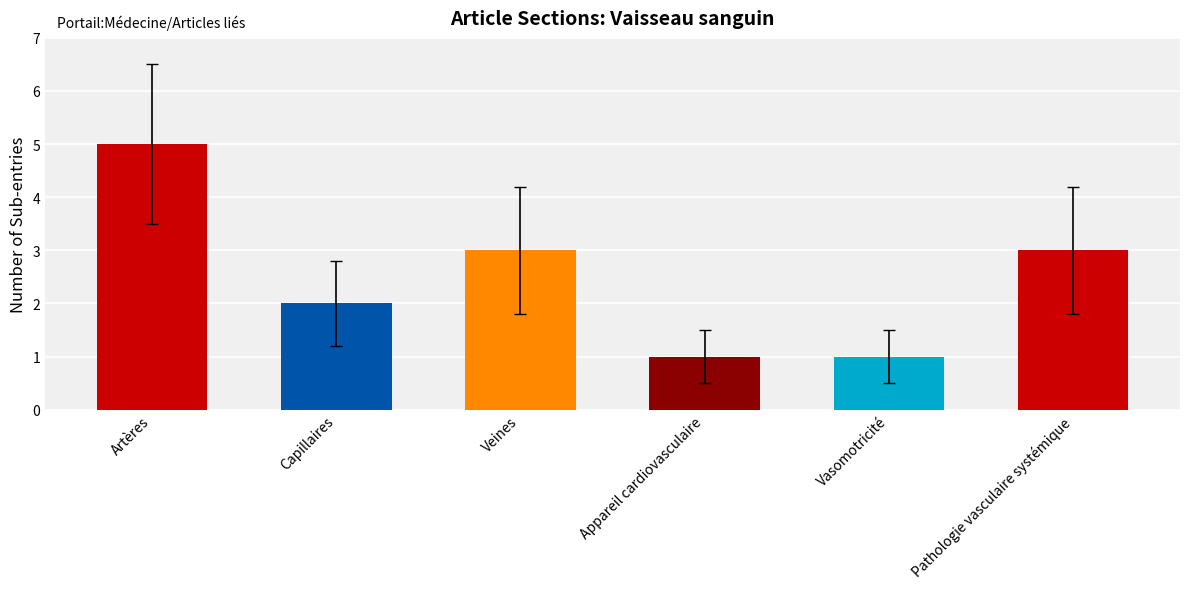

Reading right to left, what are all the values shown in this chart?

3	1	1	3	2	5